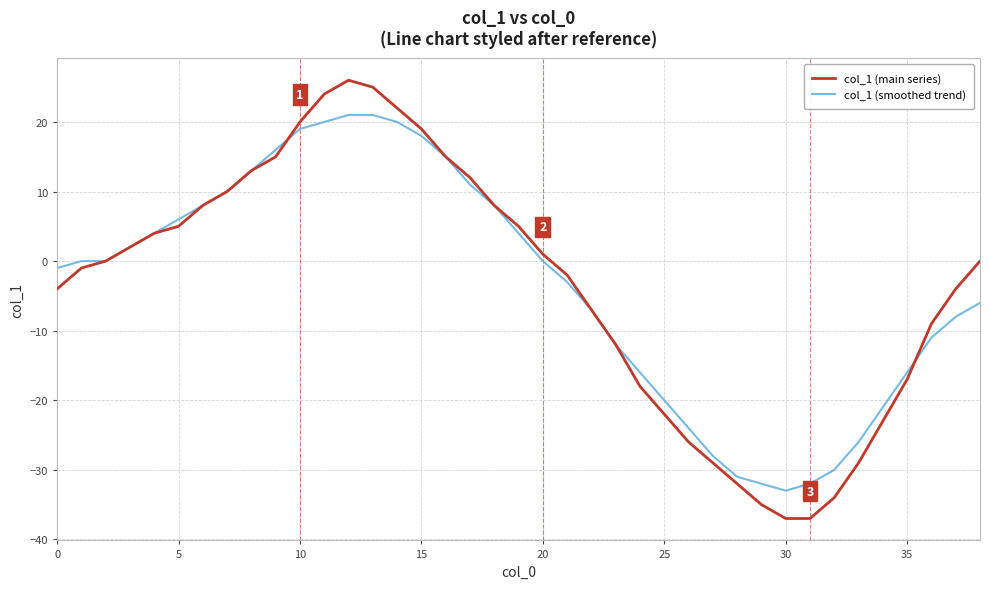

What is the greatest value displayed?

26